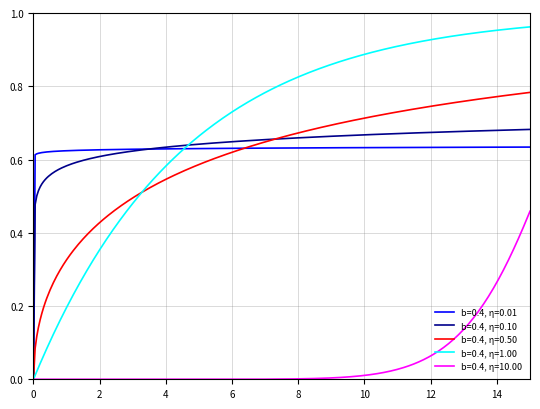

True or false: b=0.4, η=0.10 and b=0.4, η=0.01 intersect in this chart.

True